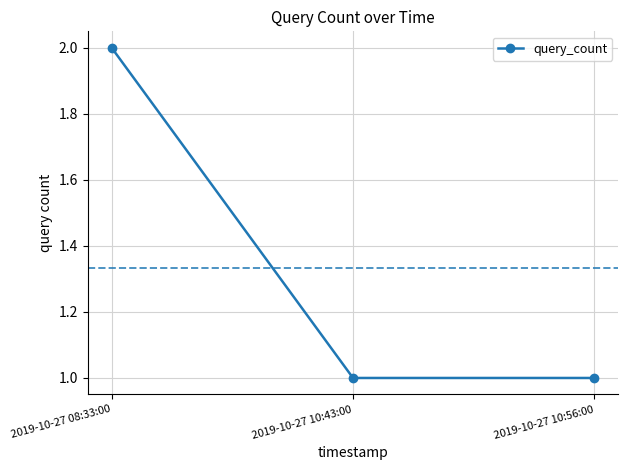

What is the sum of all values?

4